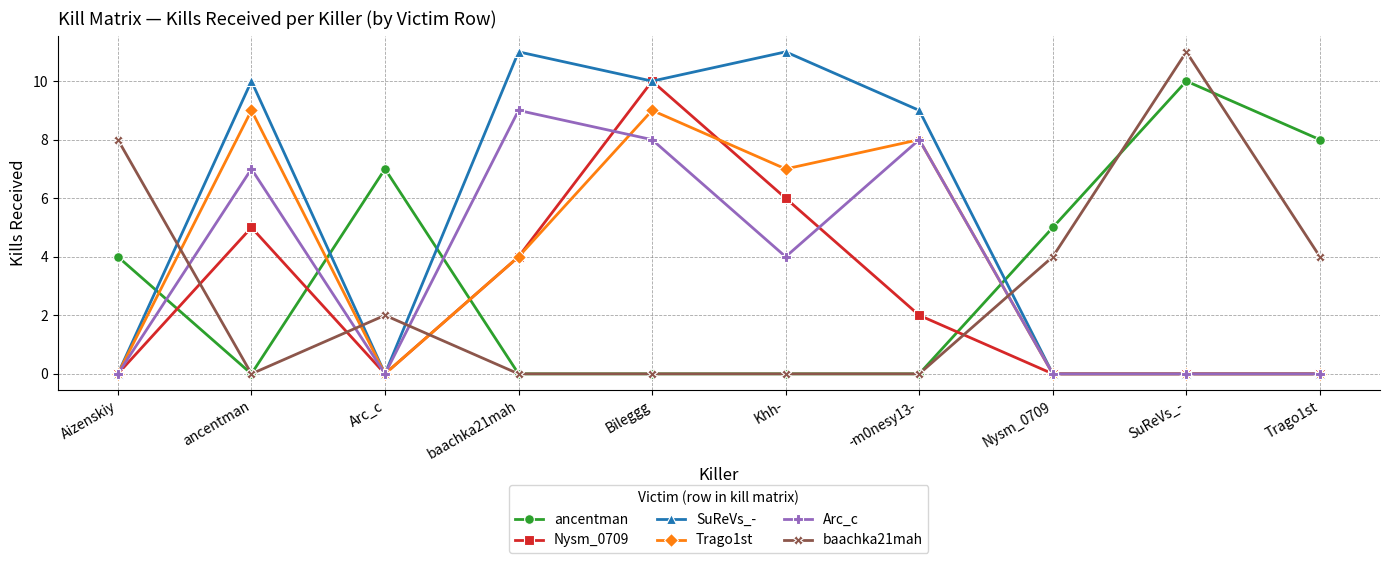

How many times do Trago1st and ancentman cross each other?

4